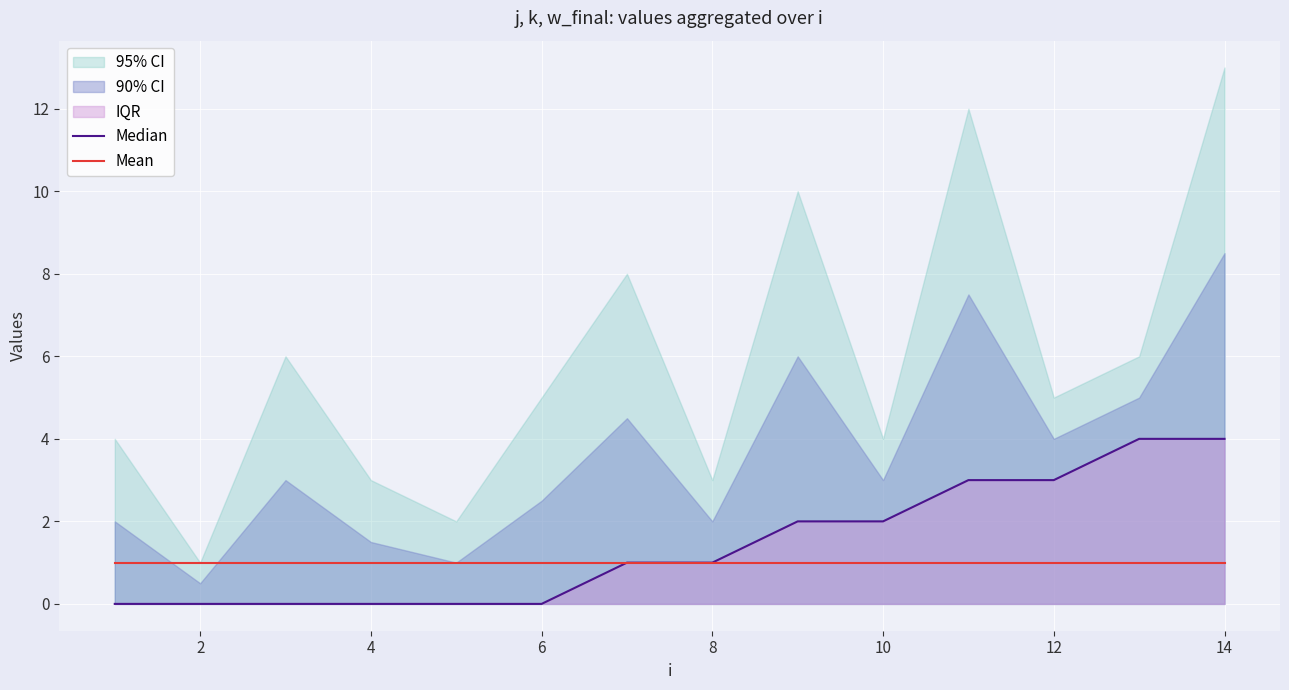

Which series has the largest range (max minus min)?

Median